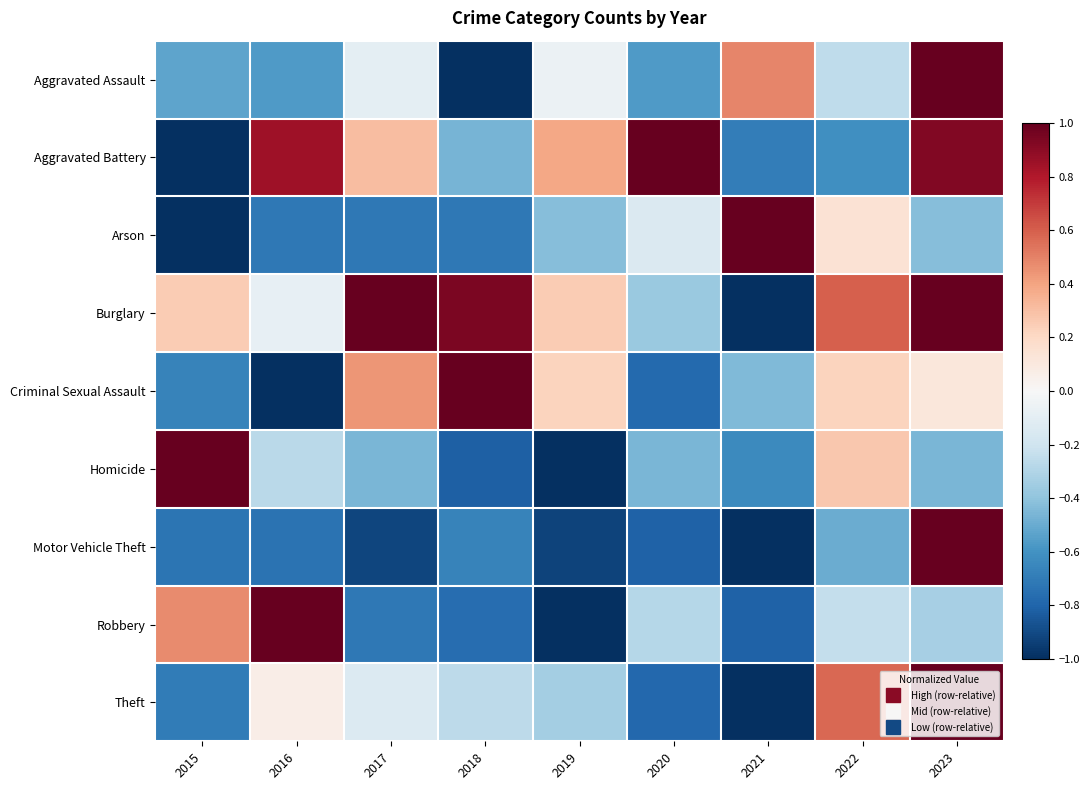

Reading left to right, list all the values displayed in this chart.

Aggravated Assault: 2015=-0.5	2016=-0.6	2017=-0.1	2018=-1.0	2019=-0.1	2020=-0.6	2021=0.5	2022=-0.3	2023=1.0
Aggravated Battery: 2015=-1.0	2016=0.8	2017=0.3	2018=-0.5	2019=0.4	2020=1.0	2021=-0.7	2022=-0.6	2023=0.9
Arson: 2015=-1.0	2016=-0.7	2017=-0.7	2018=-0.7	2019=-0.4	2020=-0.1	2021=1.0	2022=0.1	2023=-0.4
Burglary: 2015=0.3	2016=-0.1	2017=1.0	2018=0.9	2019=0.3	2020=-0.4	2021=-1.0	2022=0.6	2023=1.0
Criminal Sexual Assault: 2015=-0.7	2016=-1.0	2017=0.4	2018=1.0	2019=0.2	2020=-0.8	2021=-0.4	2022=0.2	2023=0.1
Homicide: 2015=1.0	2016=-0.3	2017=-0.5	2018=-0.8	2019=-1.0	2020=-0.5	2021=-0.6	2022=0.3	2023=-0.5
Motor Vehicle Theft: 2015=-0.7	2016=-0.7	2017=-0.9	2018=-0.7	2019=-0.9	2020=-0.8	2021=-1.0	2022=-0.5	2023=1.0
Robbery: 2015=0.5	2016=1.0	2017=-0.7	2018=-0.8	2019=-1.0	2020=-0.3	2021=-0.8	2022=-0.2	2023=-0.3
Theft: 2015=-0.7	2016=0.1	2017=-0.1	2018=-0.3	2019=-0.3	2020=-0.8	2021=-1.0	2022=0.6	2023=1.0